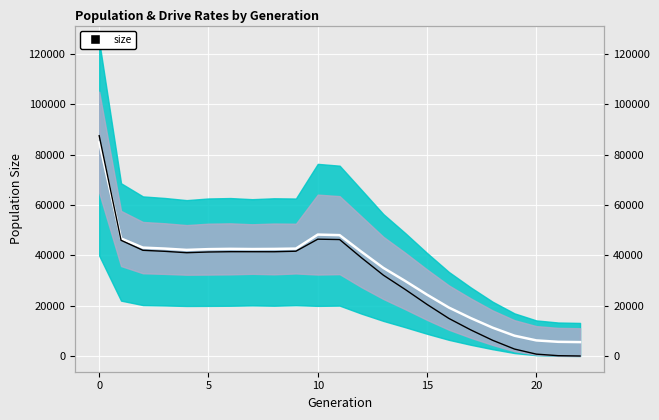

What is the label of the 12th point from the left?

11